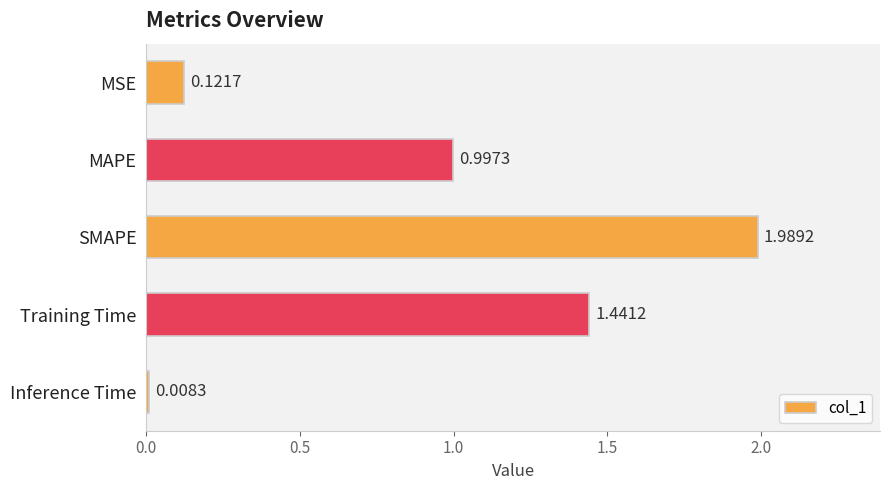

List the labels in order of value, smallest first.

Inference Time, MSE, MAPE, Training Time, SMAPE